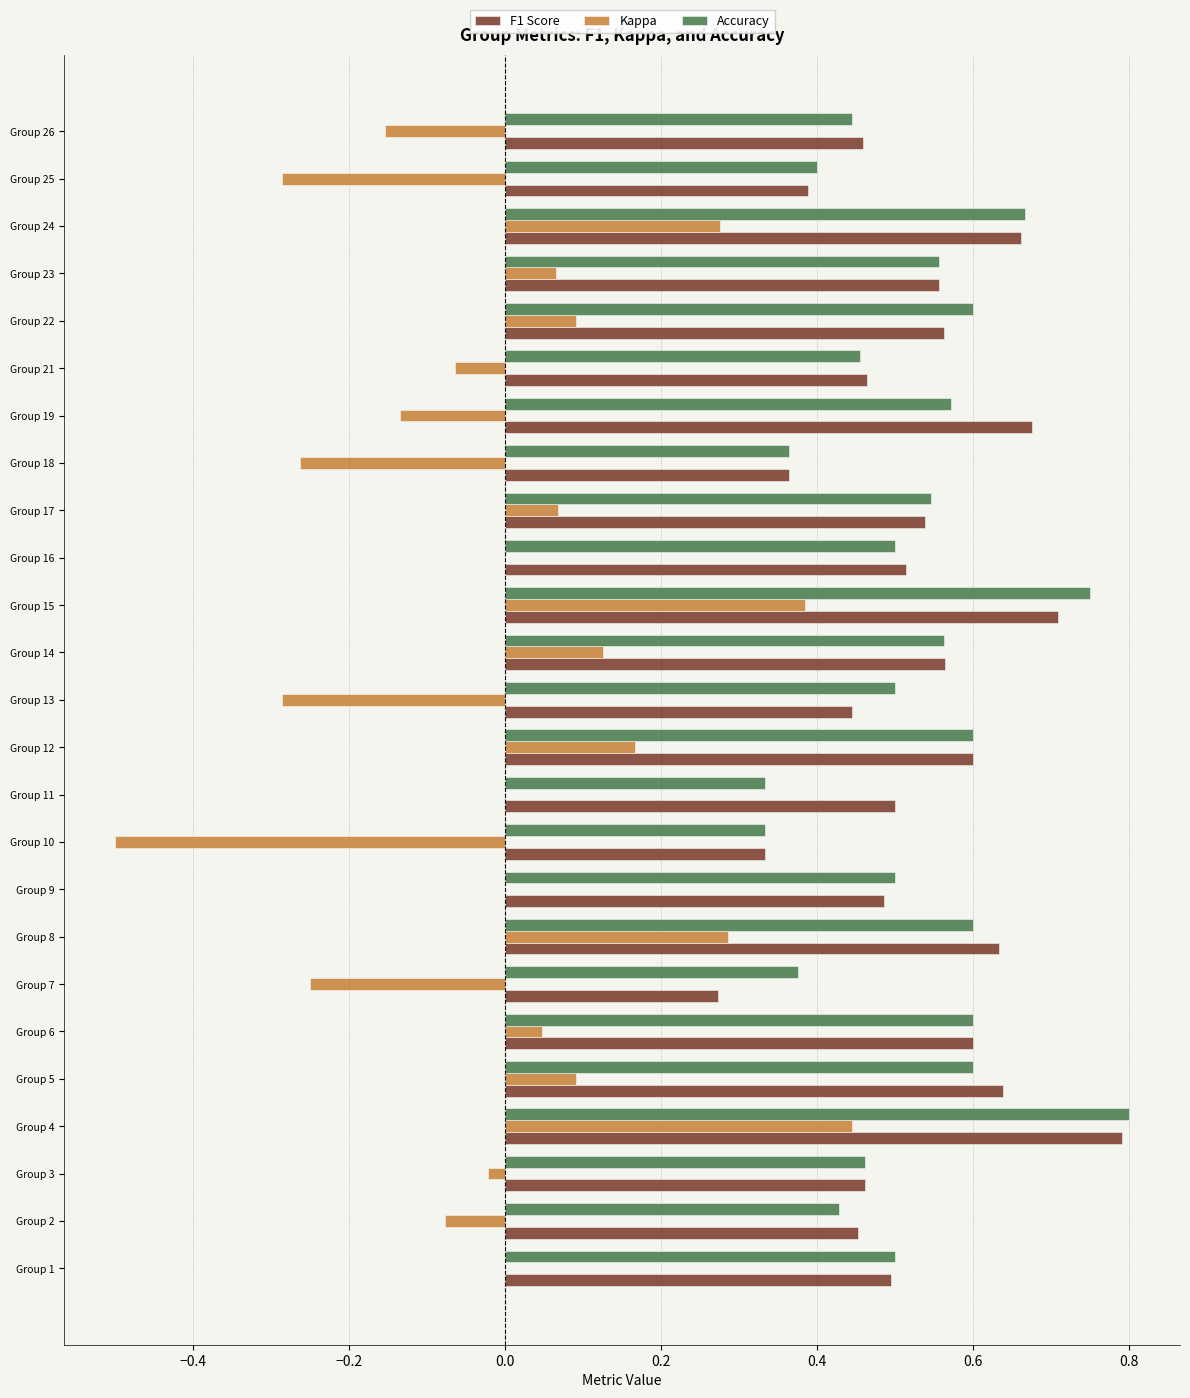

Is it true that Kappa equals 0.3 at Group 24?

True